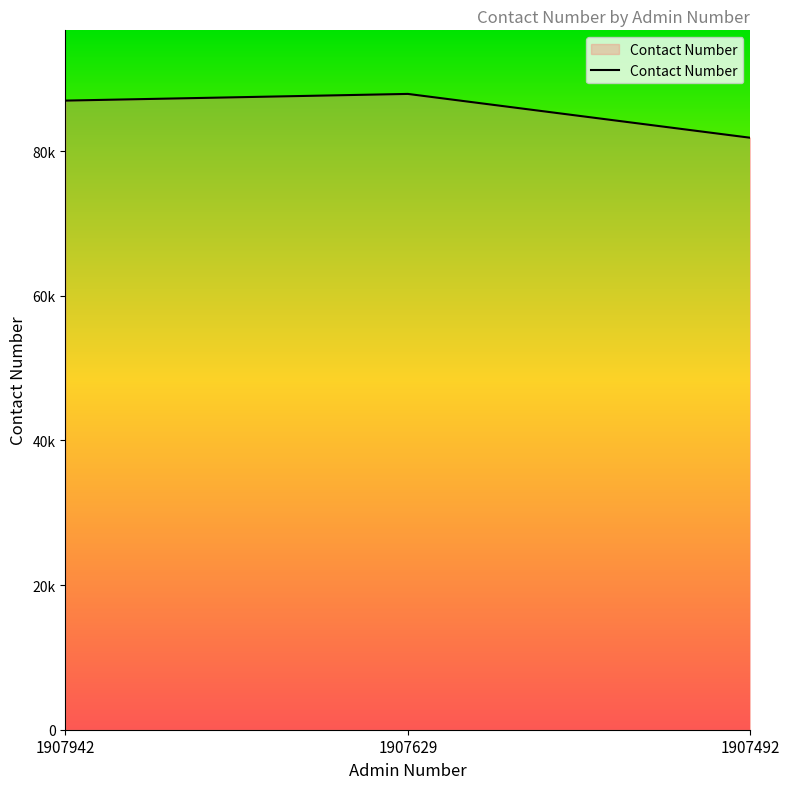

Which label corresponds to the smallest value in the chart?

1907492